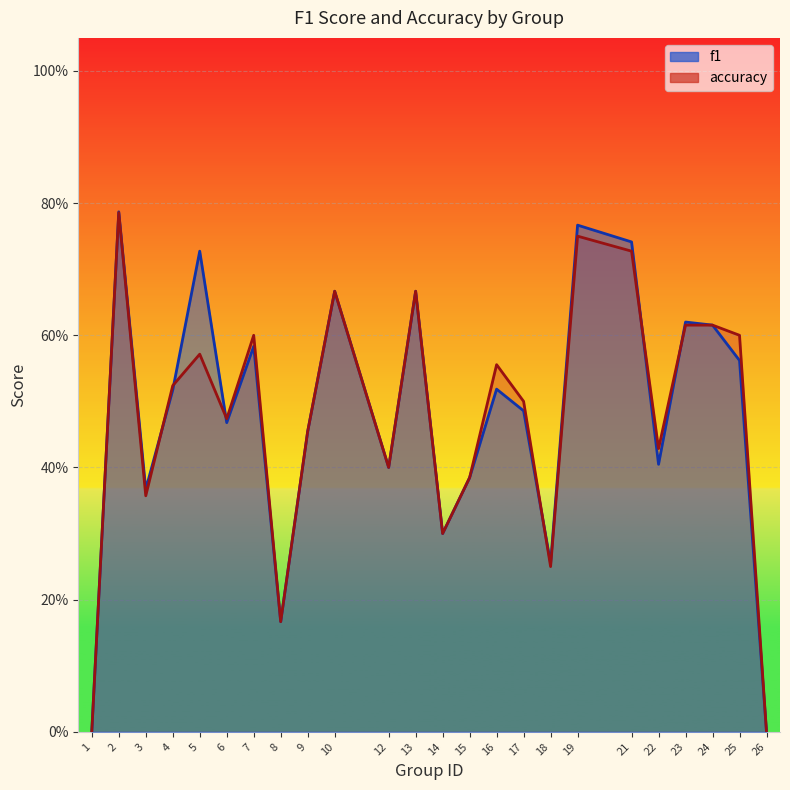

Read the accuracy value at 25.

0.6